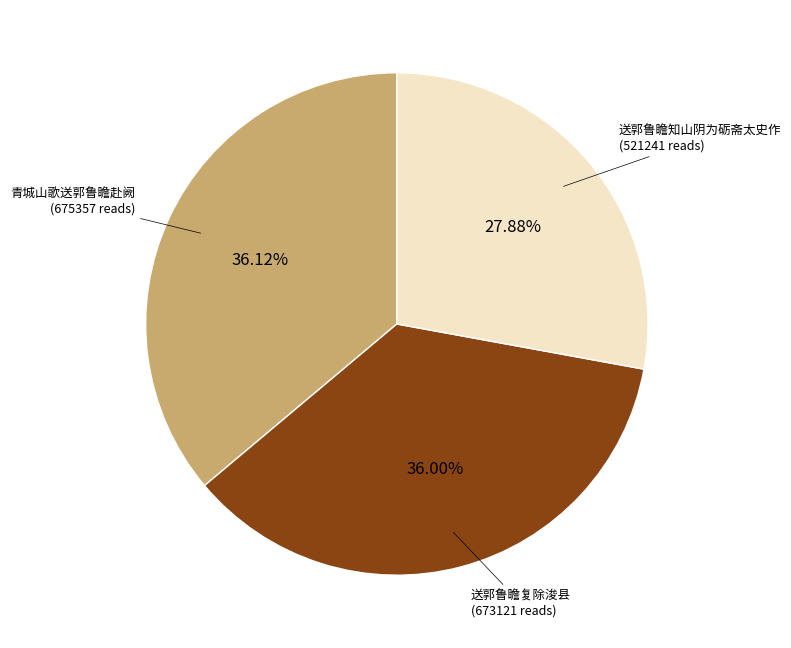

Does any single category account for the majority?

No